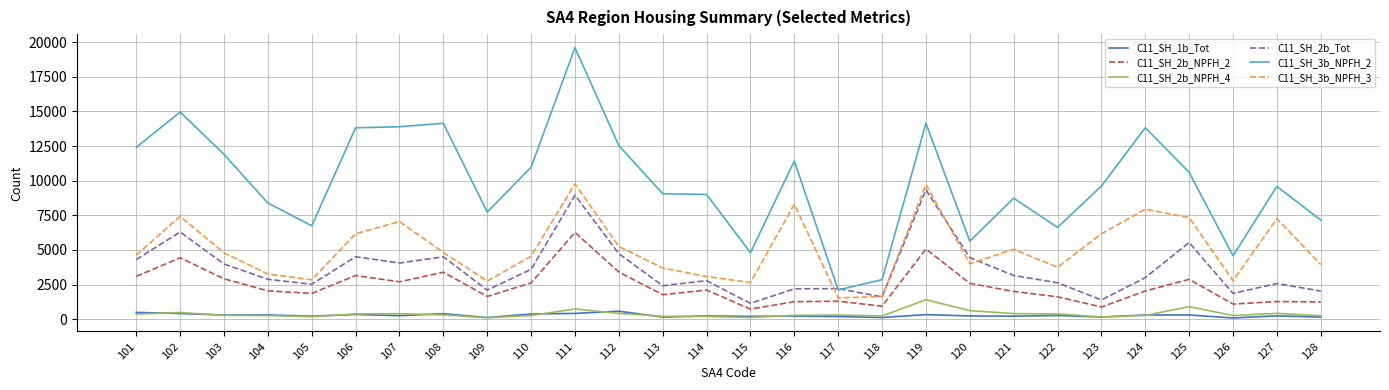

True or false: C11_SH_3b_NPFH_3 and C11_SH_3b_NPFH_2 cross at least once.

False